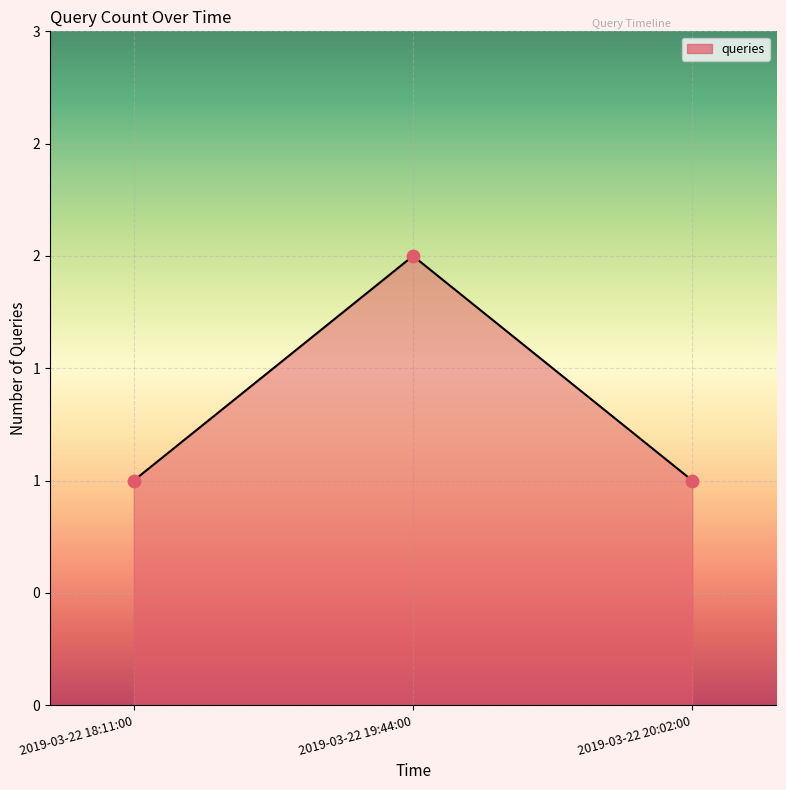

Approximately how many times larger is the value at 2019-03-22 18:11:00 compared to 2019-03-22 19:44:00?

0.5